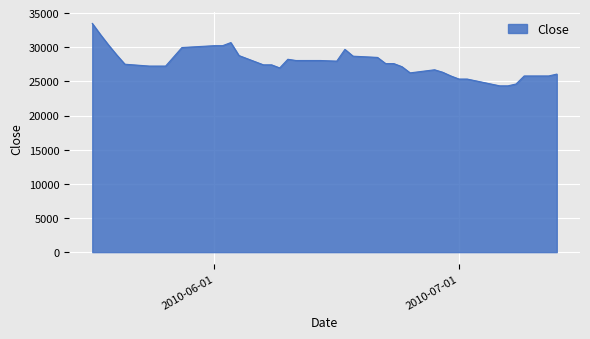

What is the minimum value shown in the chart?

24343.9